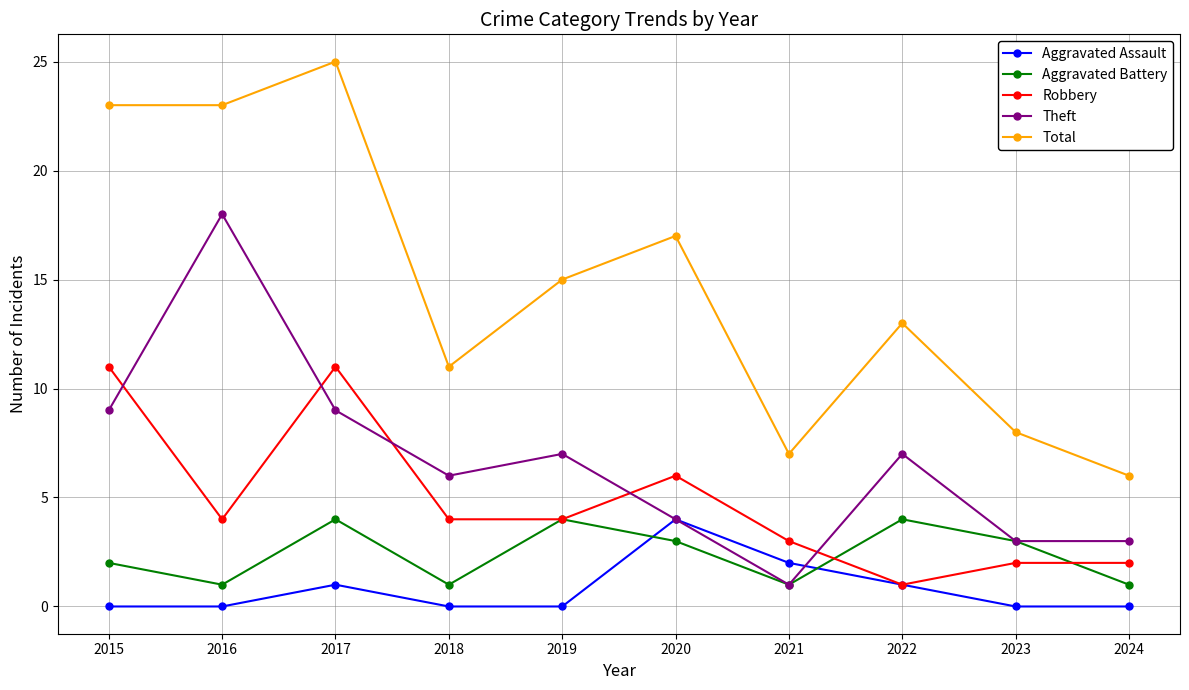

What is the value of the Robbery point at the 5th from the left?

4